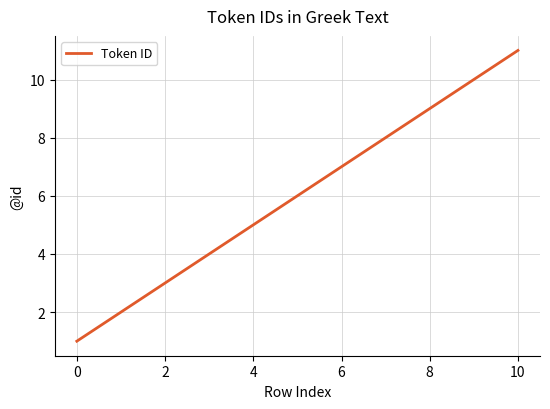

What is the greatest value displayed?

11